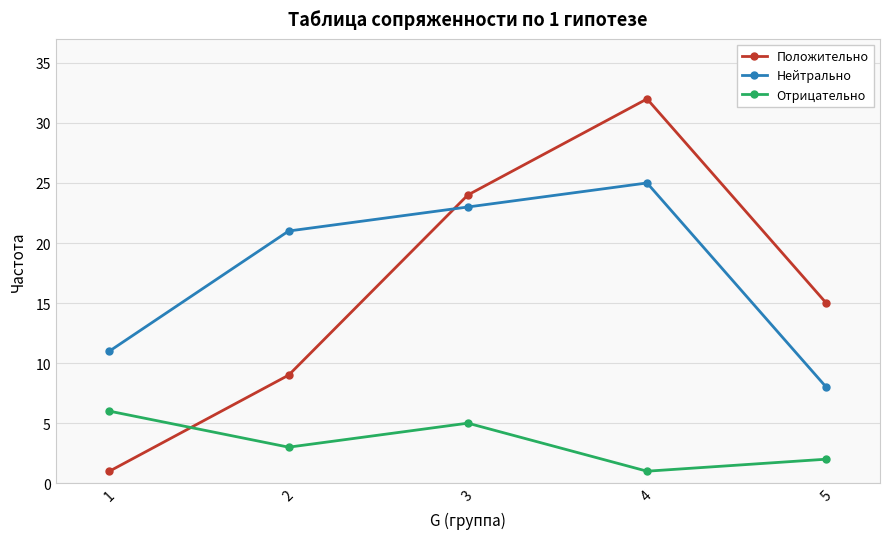

What is the sum of the Отрицательно values at 5 and 1?

8